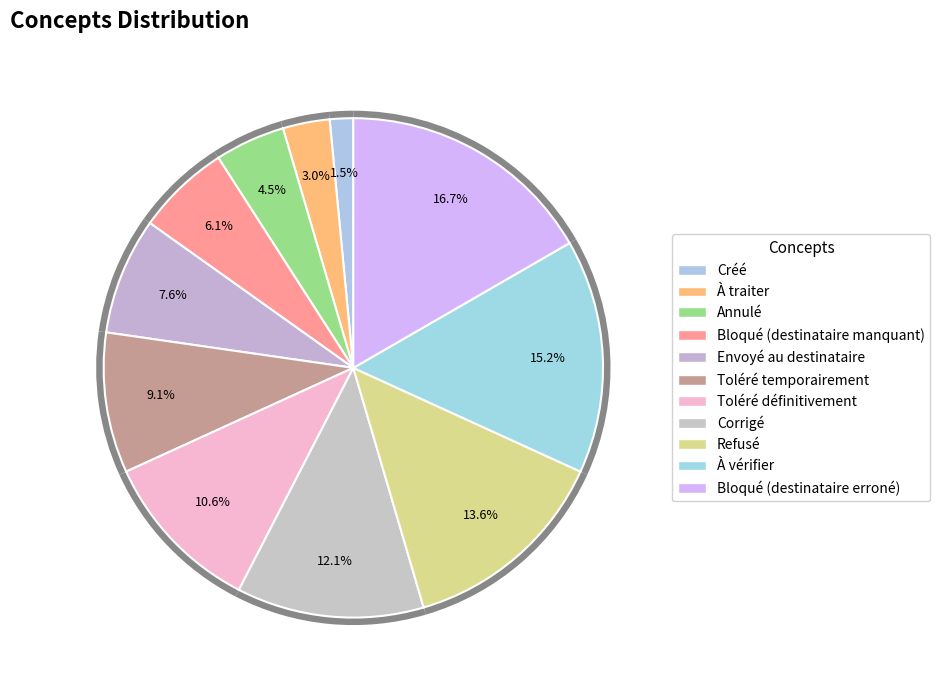

What is the largest slice in the pie chart?

Bloqué (destinataire erroné)